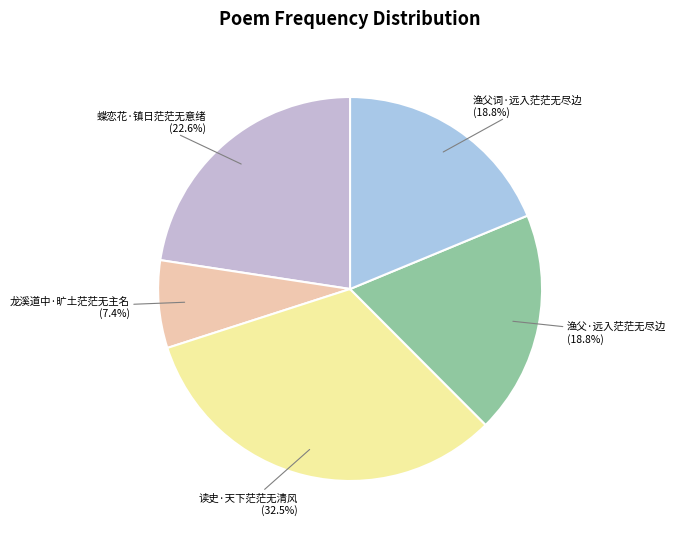

How many slices are in this pie chart?

5